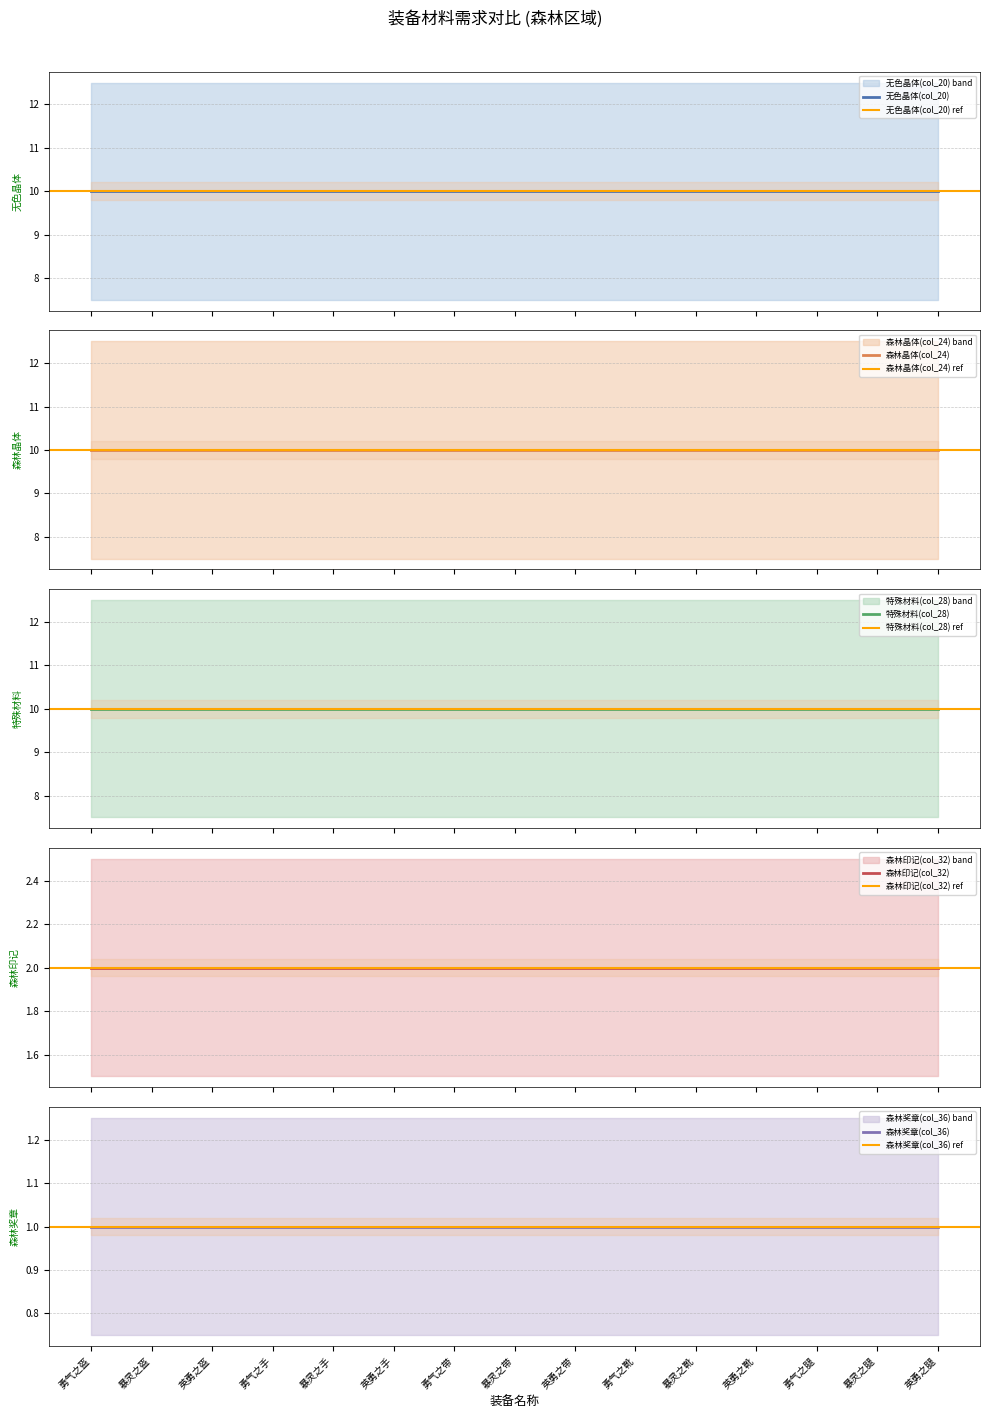

What is the value of the 无色晶体(col_20) point at the 9th from the left?

10